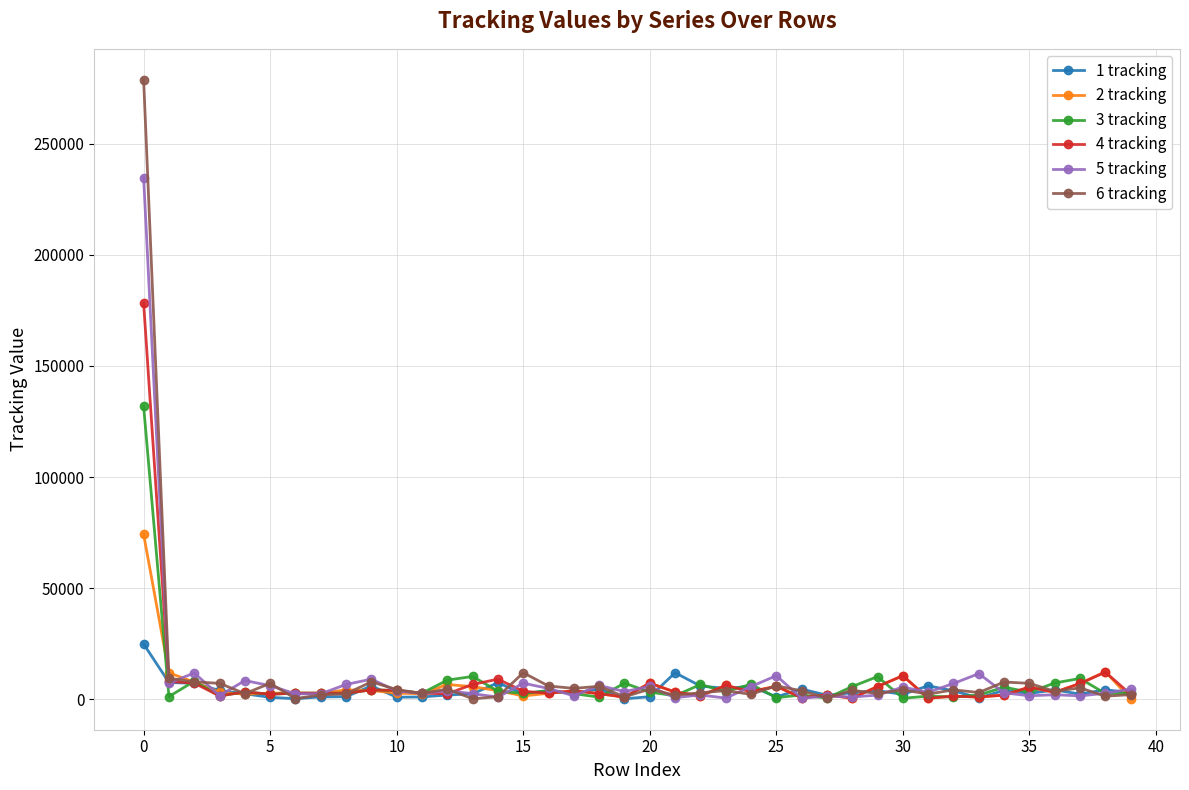

List the series in order of their peak value, highest first.

6 tracking, 5 tracking, 4 tracking, 3 tracking, 2 tracking, 1 tracking